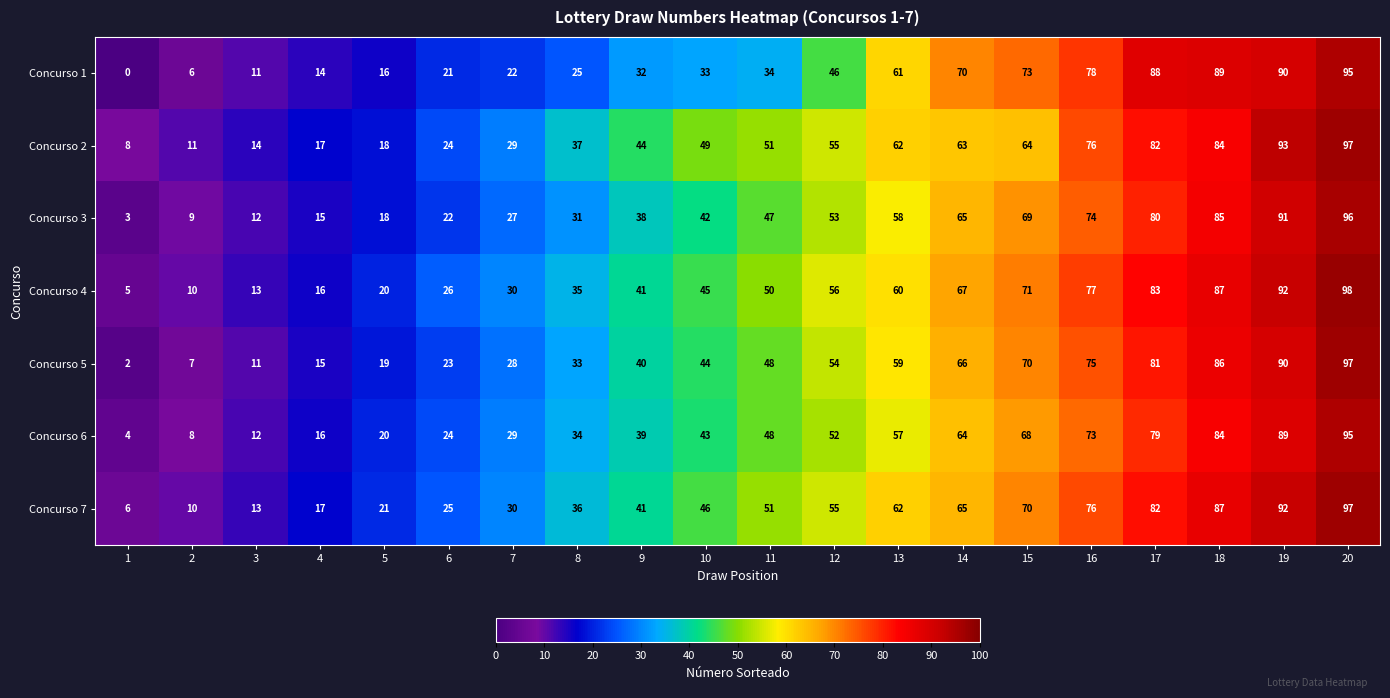

Count the number of categories in the chart.

20